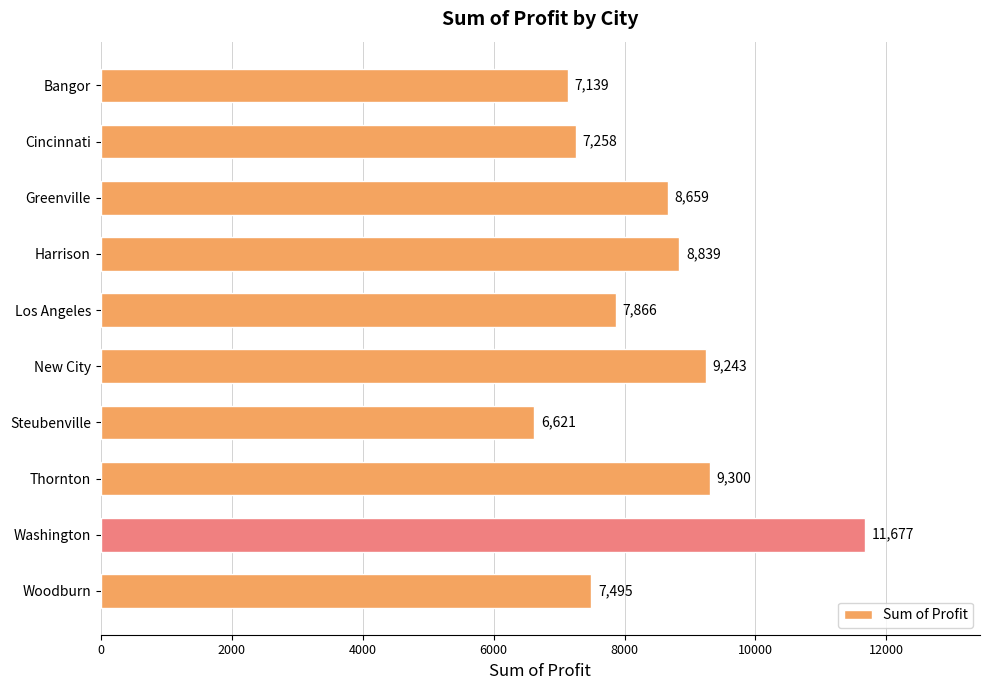

What is the greatest value displayed?

11677.4